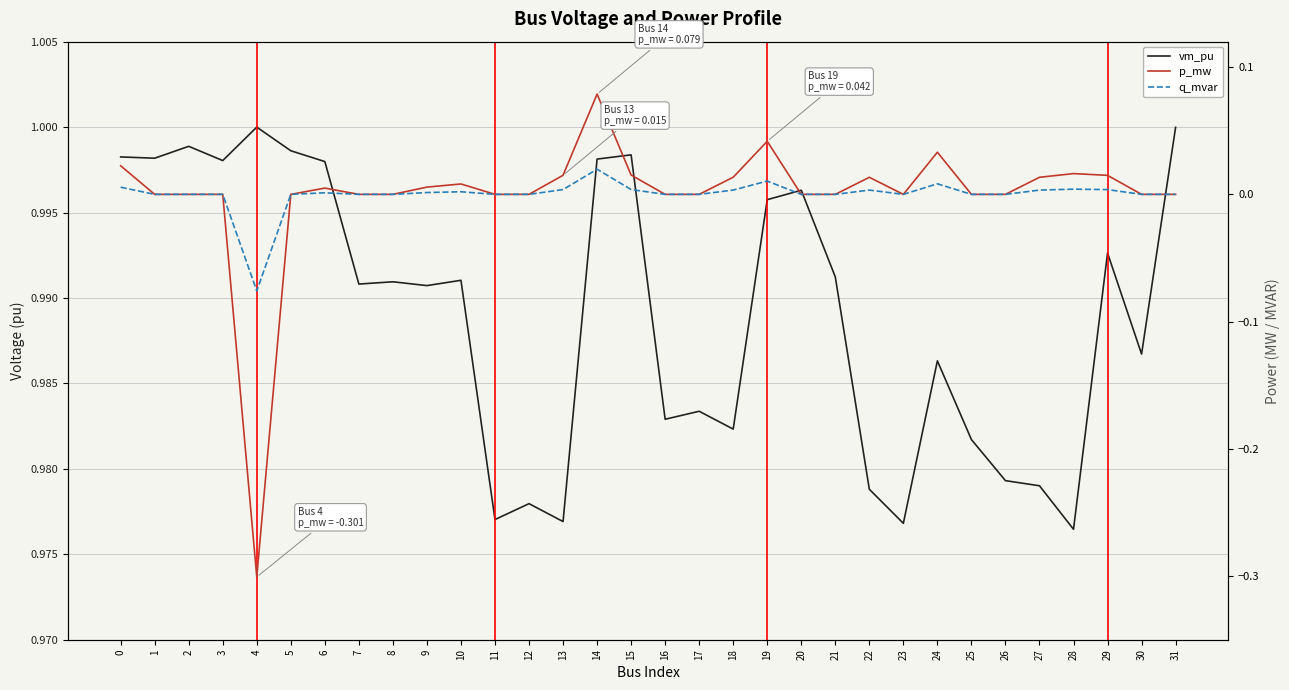

What are all the series names shown in the legend?

vm_pu, p_mw, q_mvar